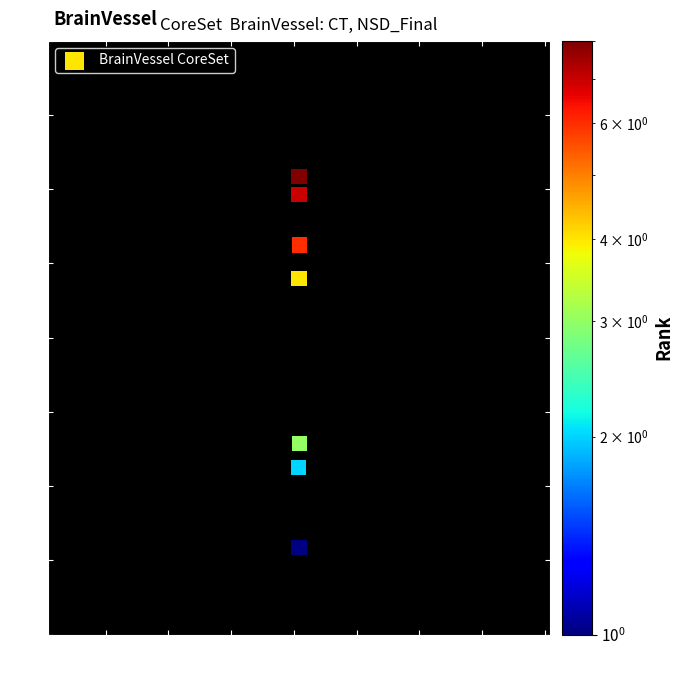

What Y value in the scatter plot is closest to 3?

2.6